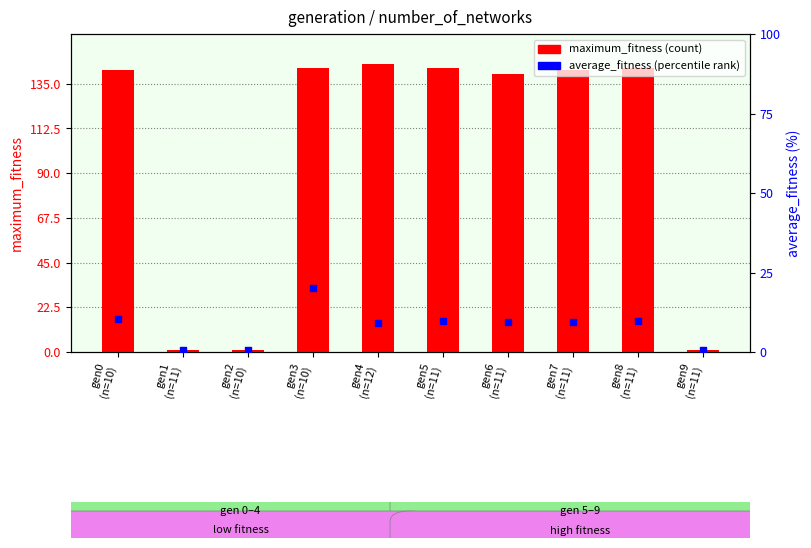

What is the total value across all series at gen2
(n=10)?

1.7